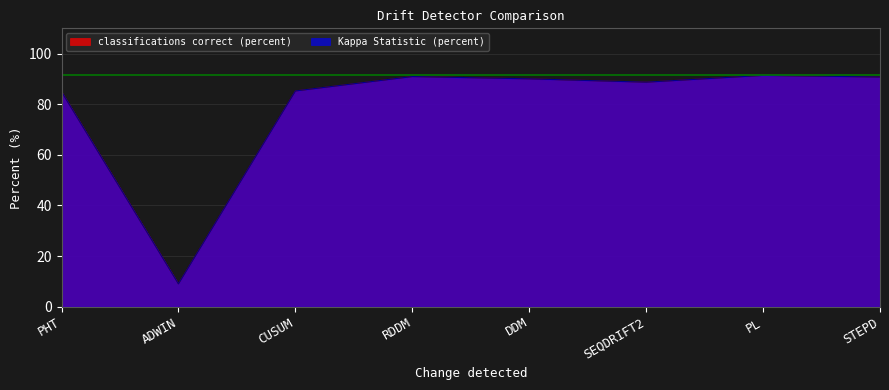

Read the classifications correct (percent) value at DDM.

90.0